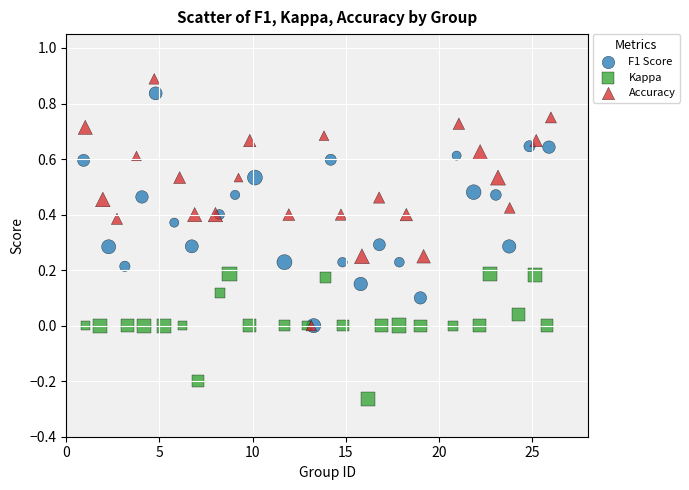

Which series has the widest spread of Y values?

Accuracy